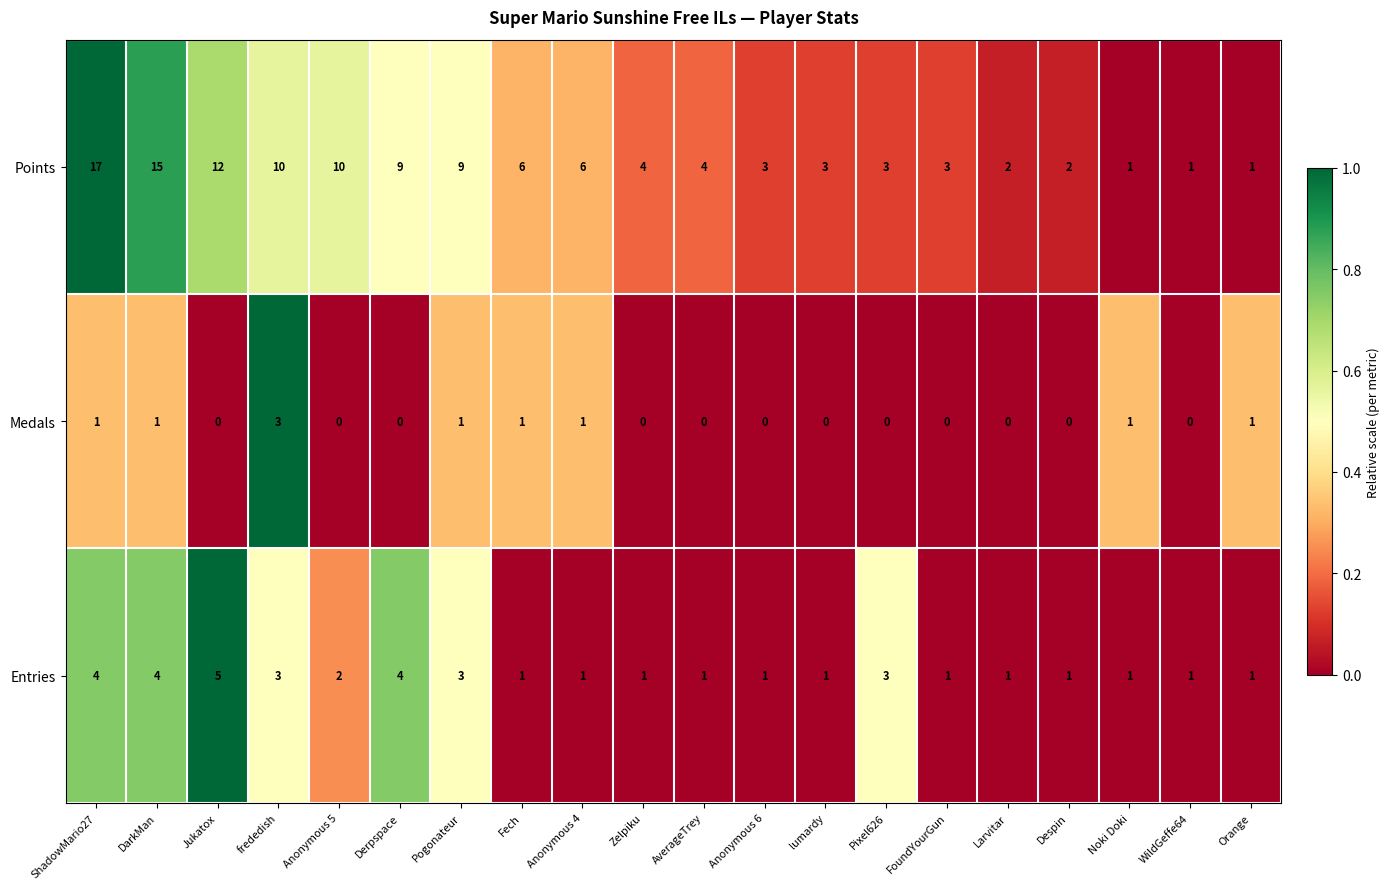

Which series has the widest spread of values?

Points